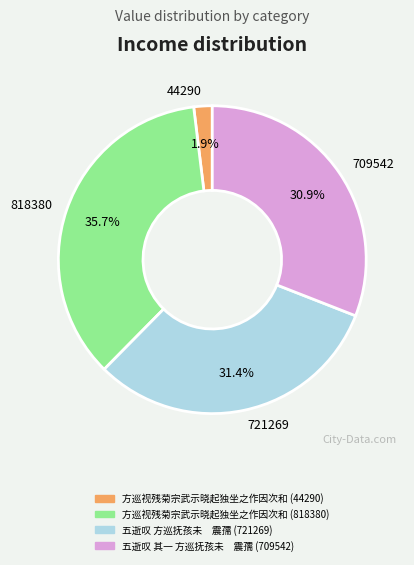

Is there a majority slice in this chart?

No